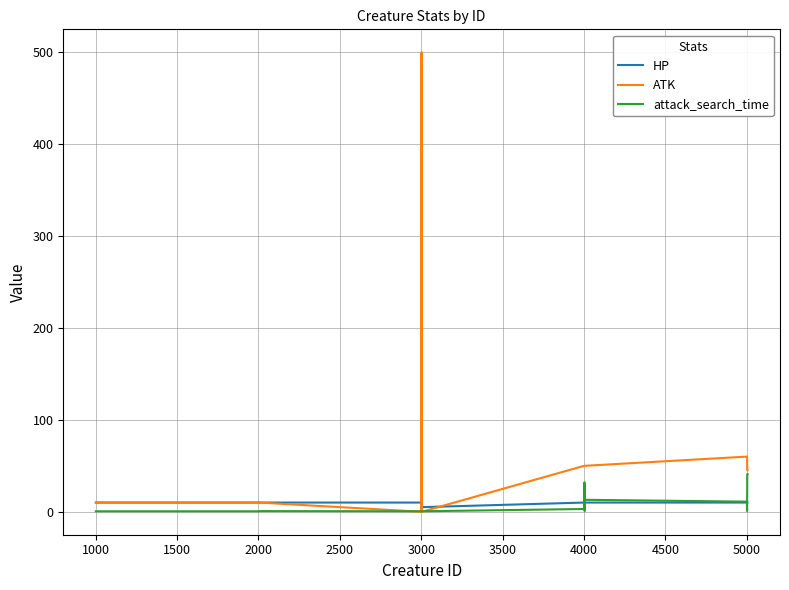

What is the sum of all ATK values?

1010.0